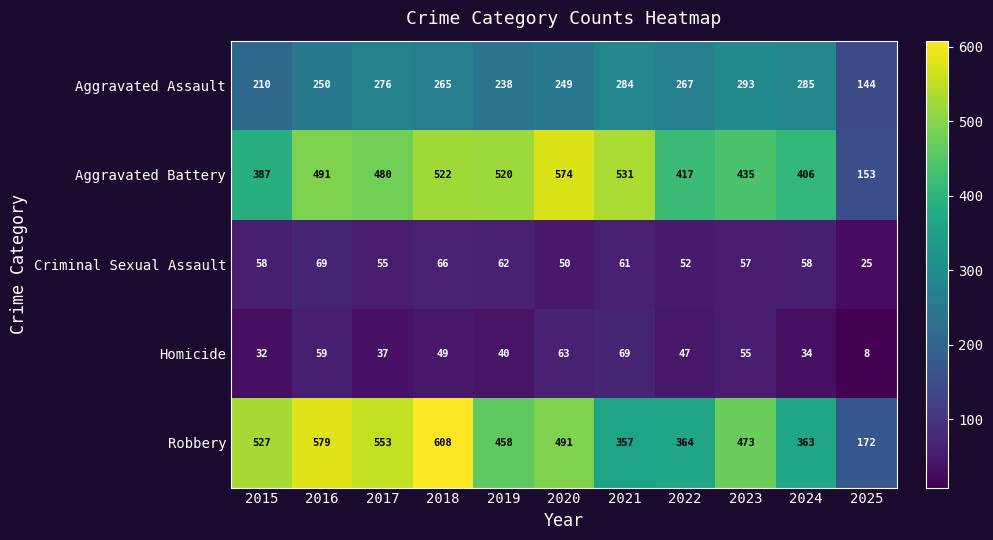

At which category is the sum across all series the highest?

2018